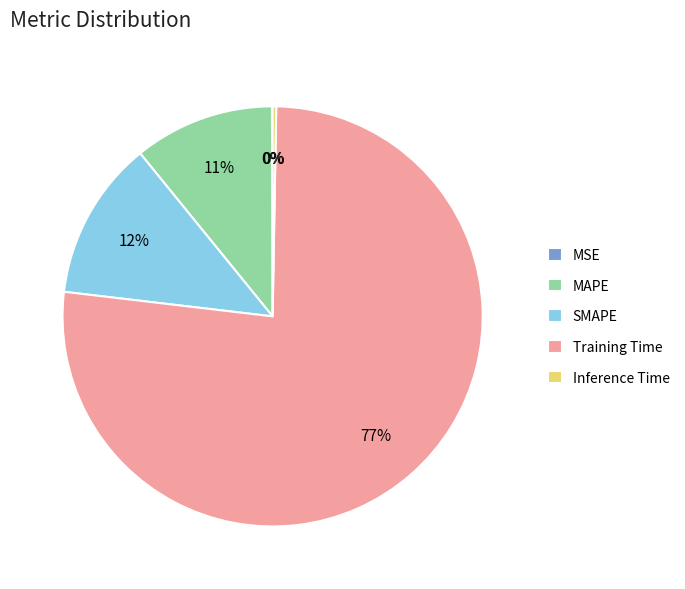

Is the sum of SMAPE and Training Time greater than half?

Yes